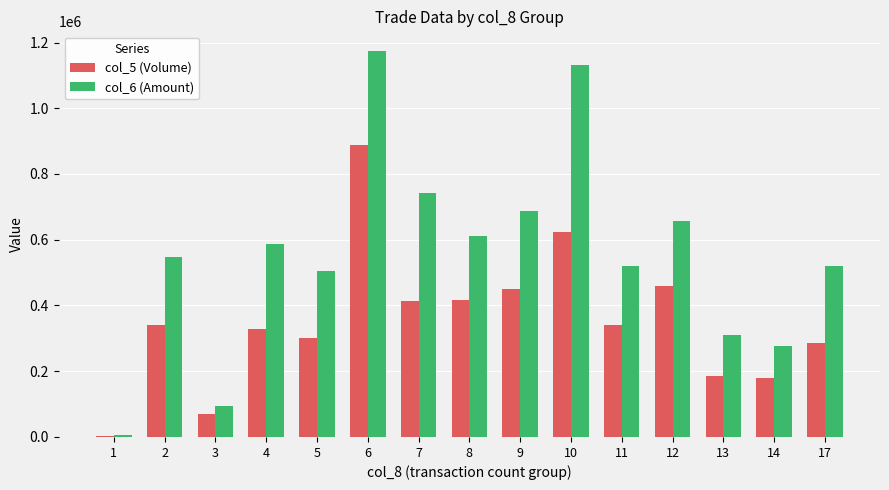

What is the maximum value shown in the chart?

1175210